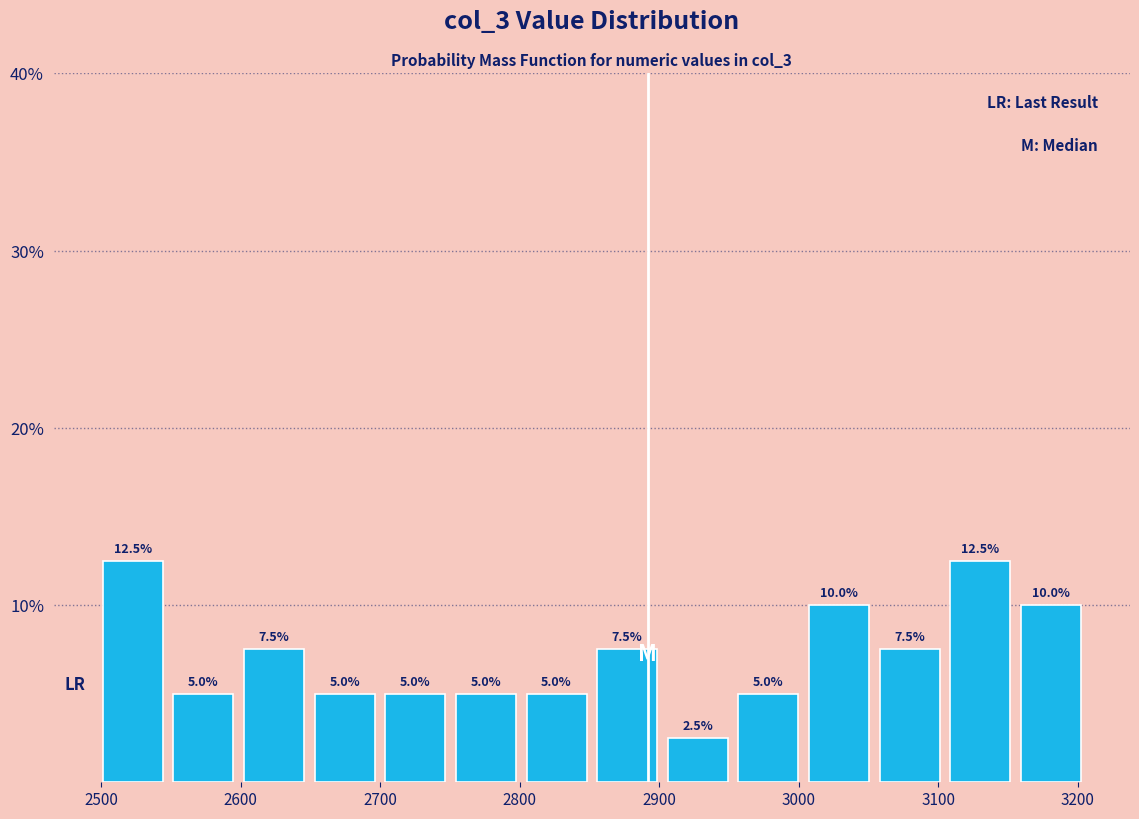

How tall is the bar that spans 2500 to 2550 on the x-axis? The bar edges are not printed on the chart, so give them approximately, as read against the axis.

12.5